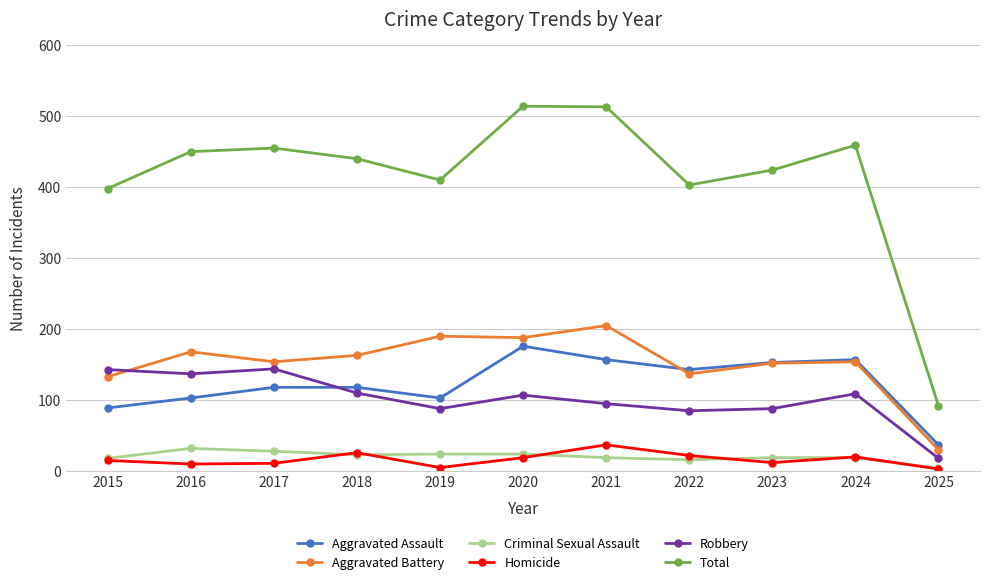

The Robbery series shows 109 at 2024. True or false?

True